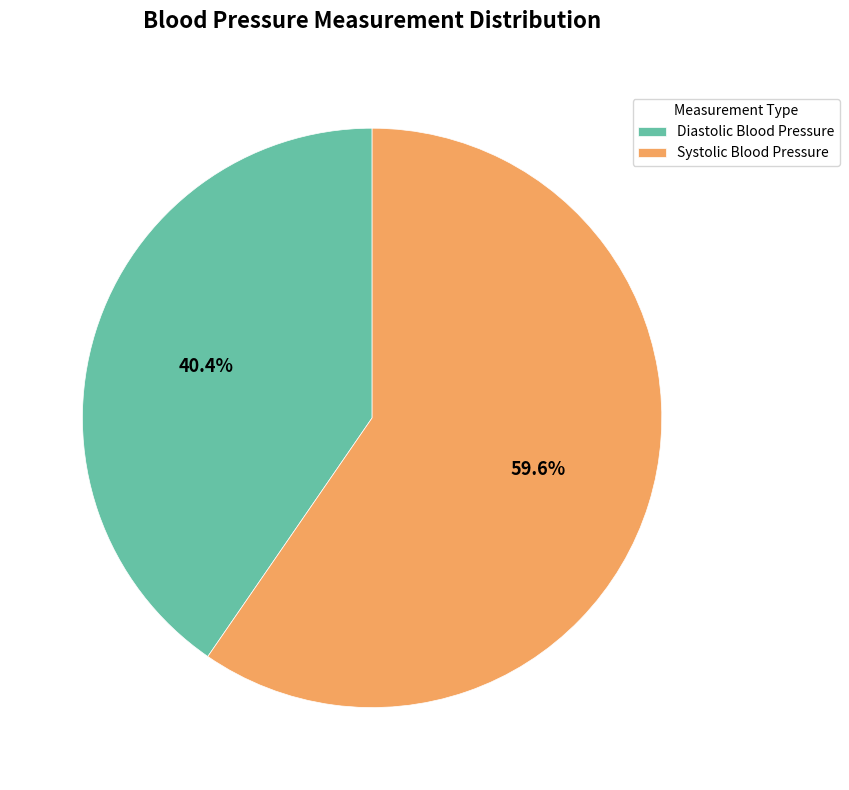

Which category has the biggest portion of the pie?

Systolic Blood Pressure